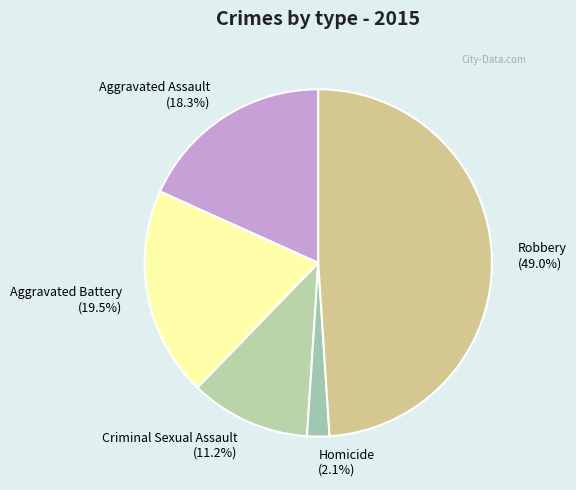

To the nearest percent, what portion does Homicide represent?

2%